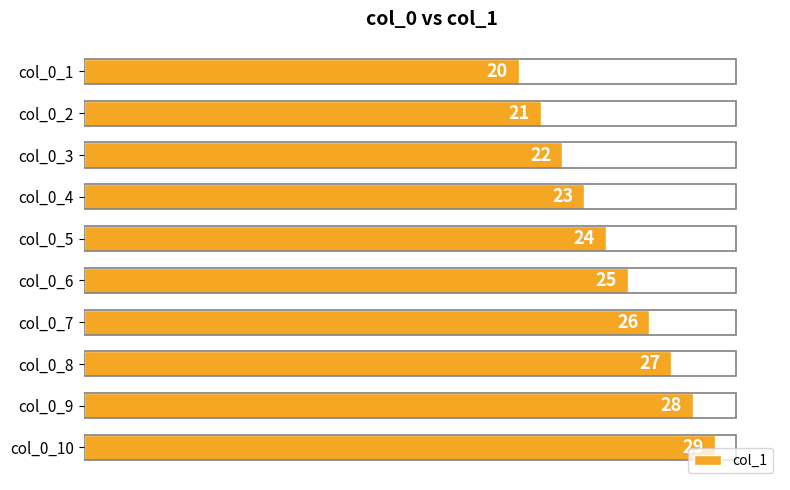

Which category has the highest value across all series?

col_0_10